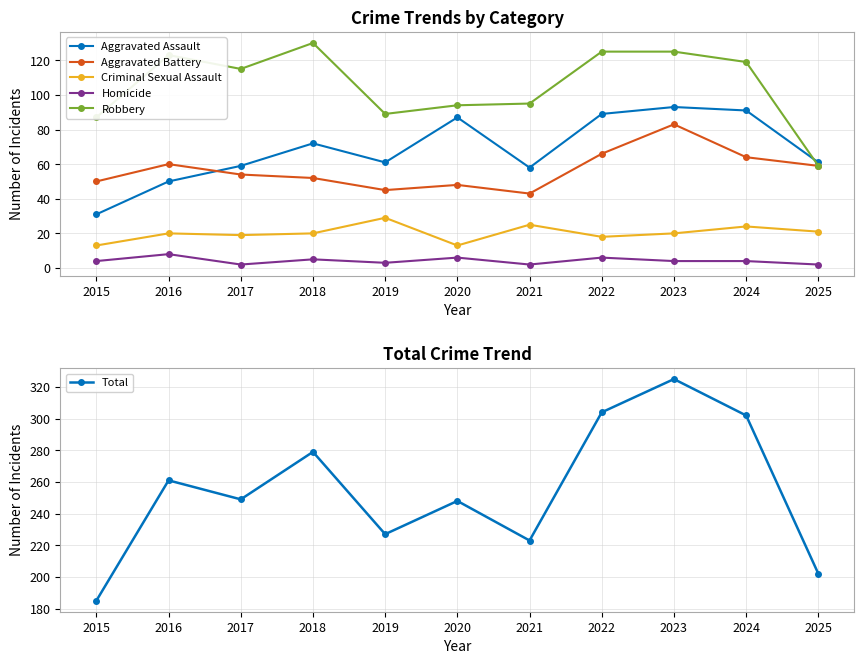

The Robbery series shows 125 at 2022. True or false?

True